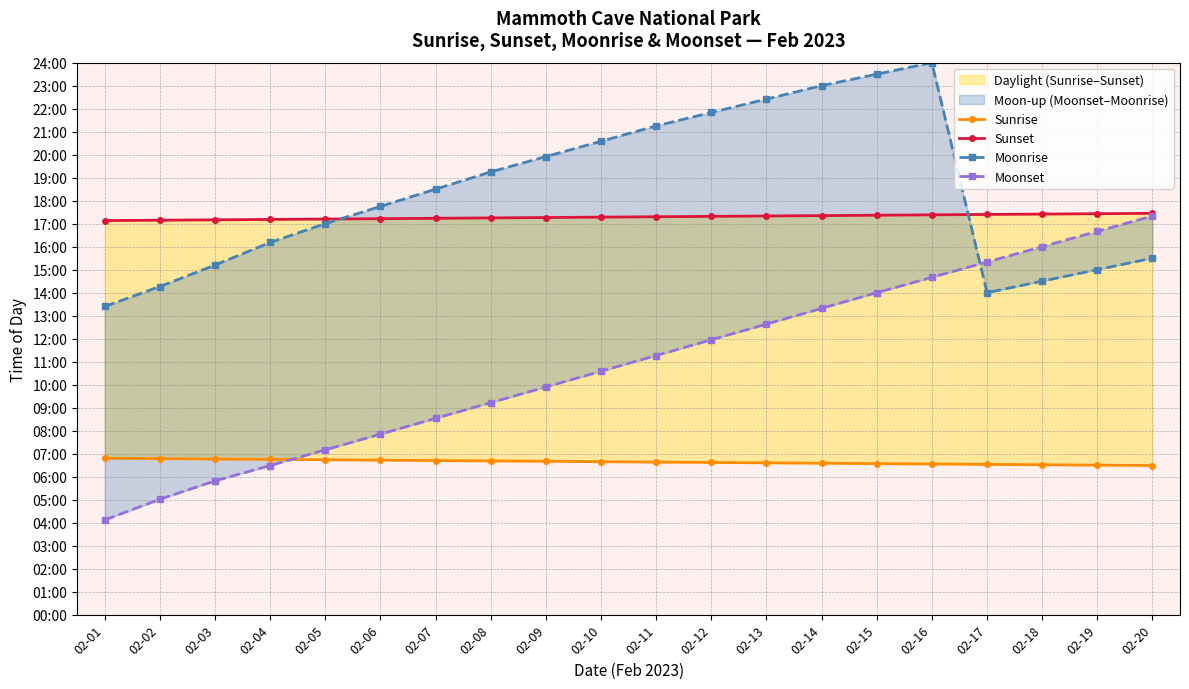

True or false: Moonrise has more than 1 points higher than both neighbors.

False